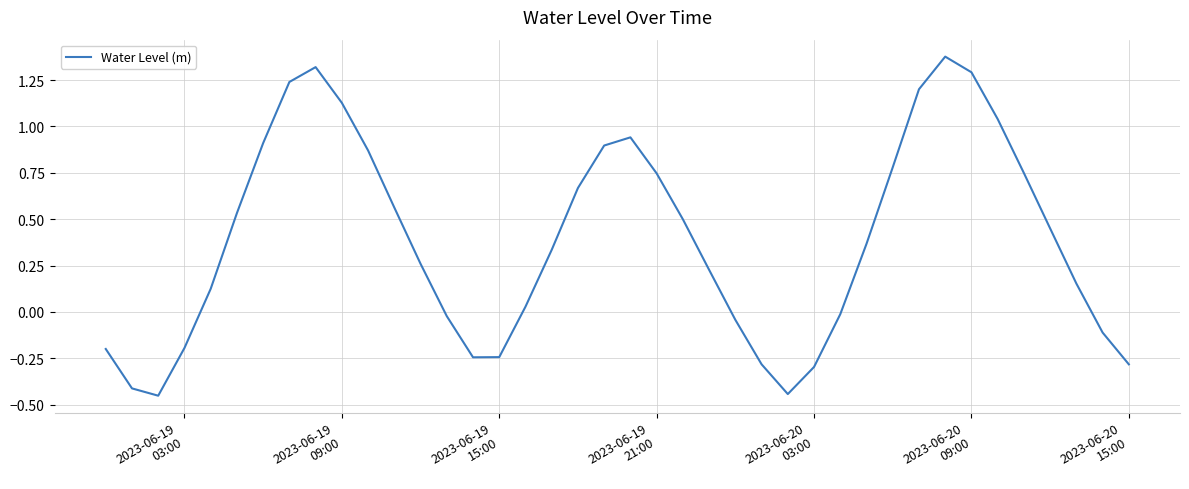

Count the number of categories in the chart.

40